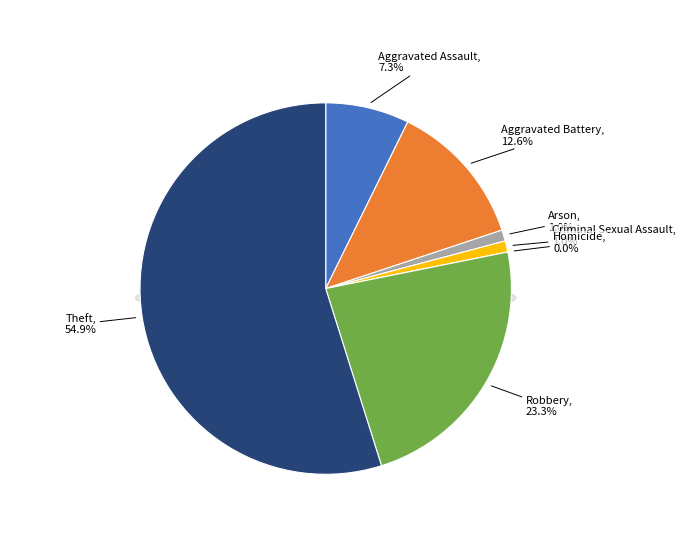

The Arson slice represents 1% of the pie. True or false?

True